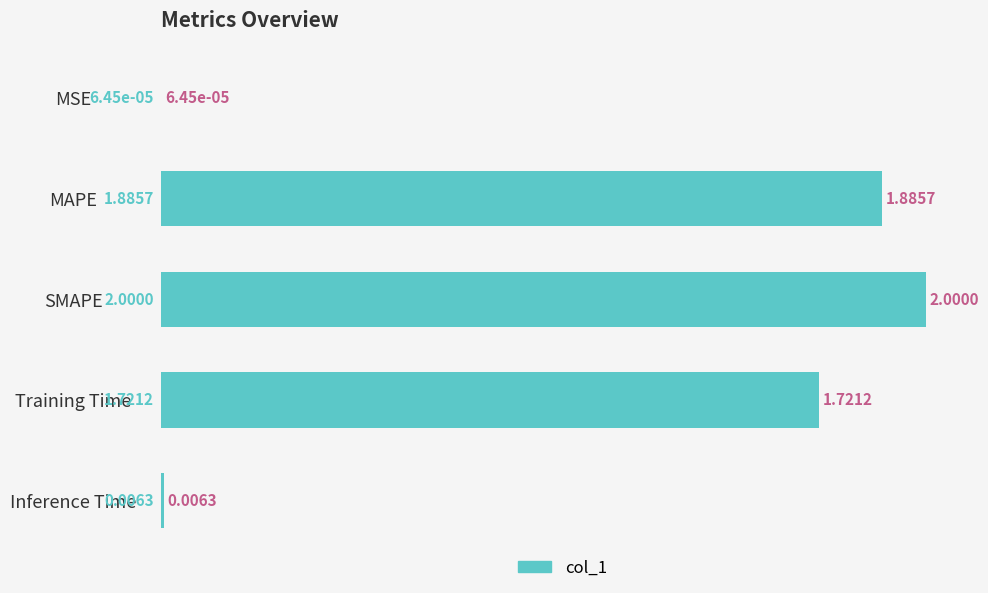

What is the sum of all values?

5.6